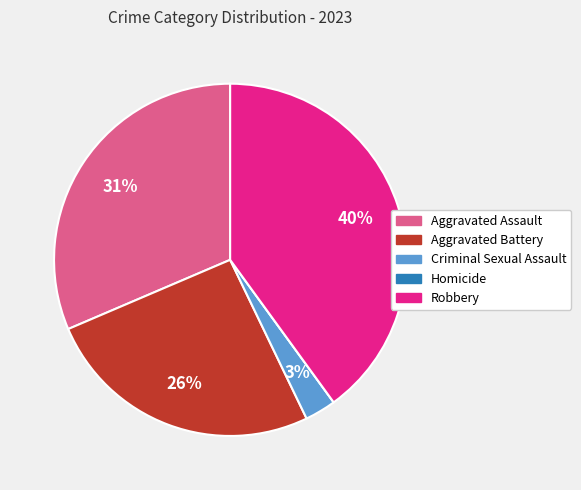

Does Aggravated Assault account for over 50% of the chart?

No